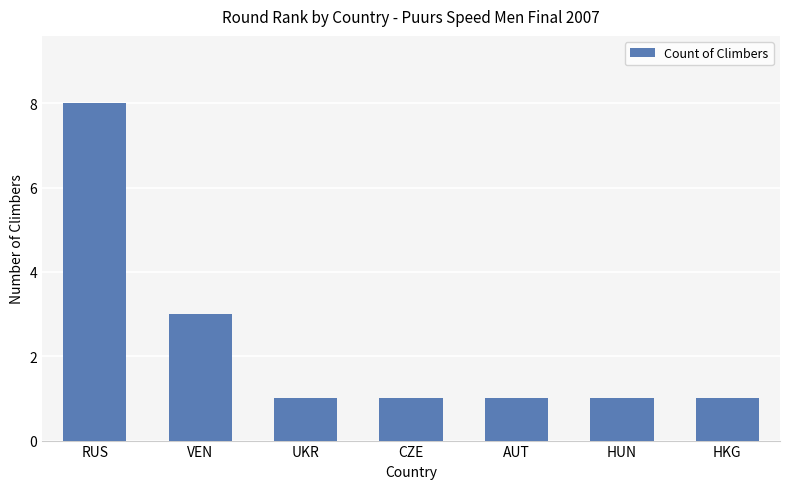

What is the difference between the maximum and minimum values?

7